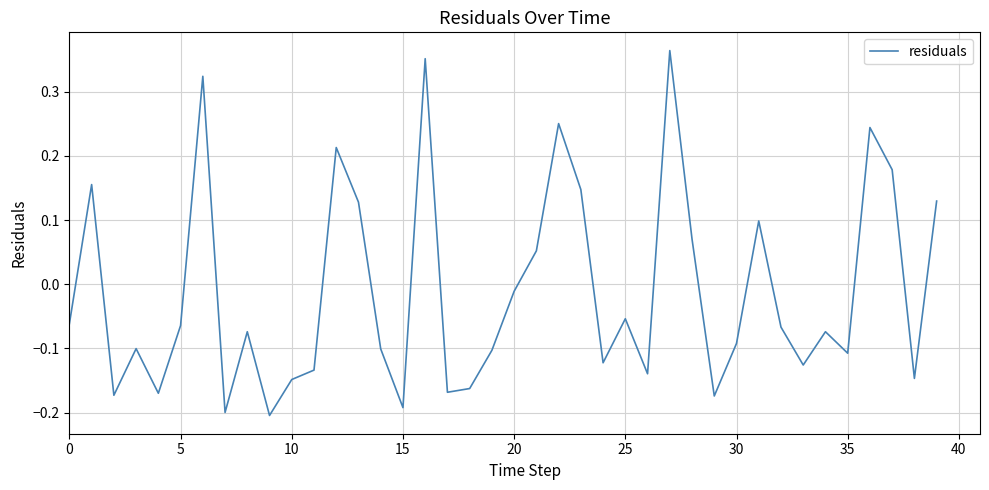

What is the difference between the maximum and minimum values?

0.6